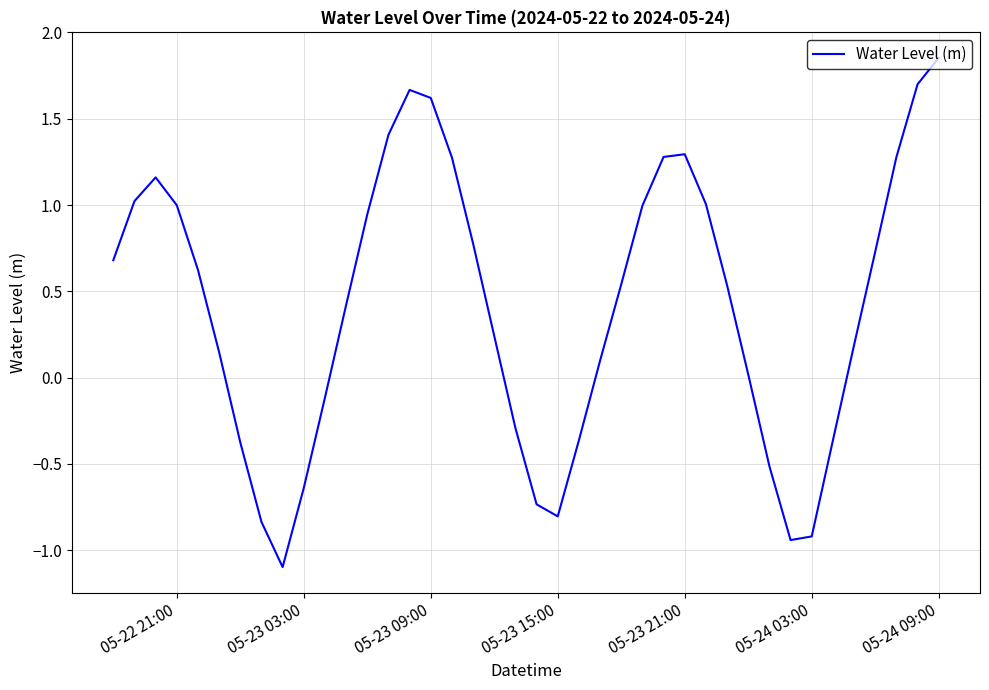

What is the difference between the second highest and minimum values?

2.8